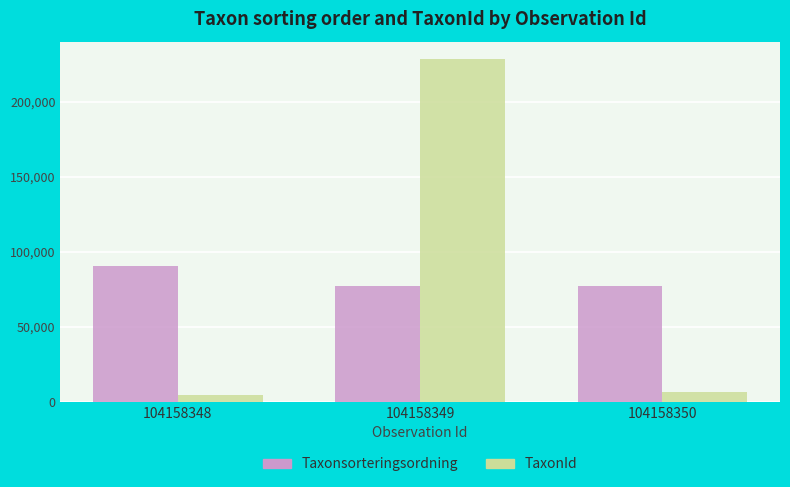

How many data points does each series have?

3